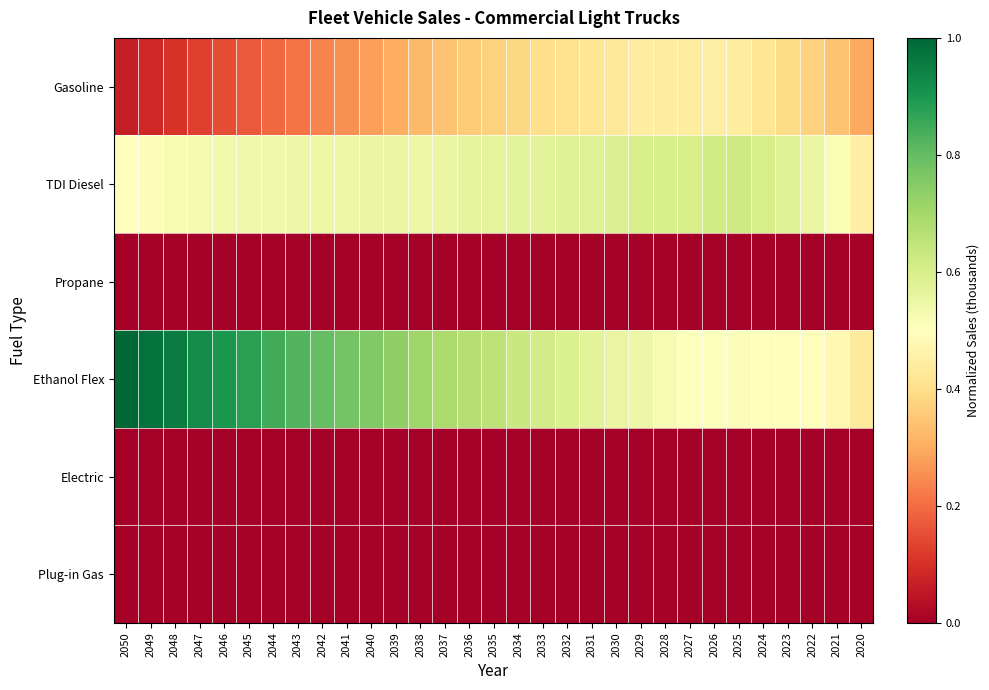

Between 2043 and 2029, which series saw the biggest shift?

Ethanol Flex